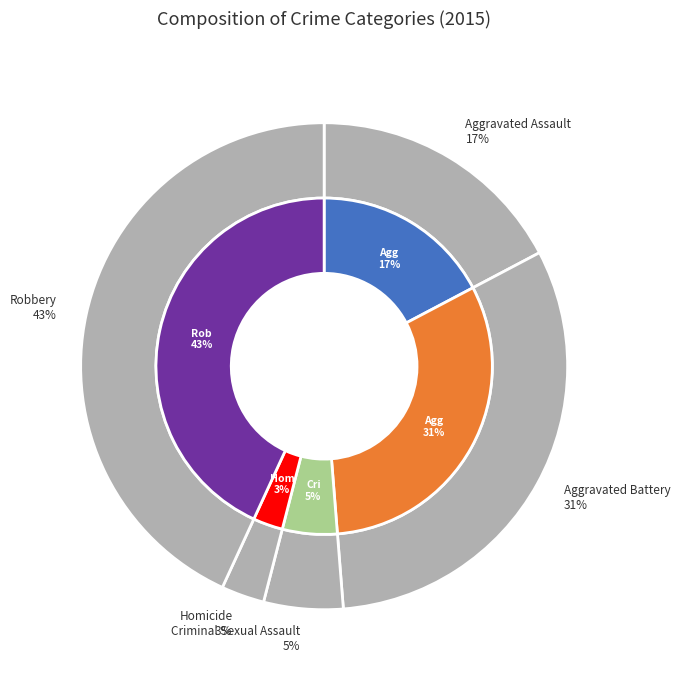

What is the total percentage of Aggravated Battery and Criminal Sexual Assault?

36.7%